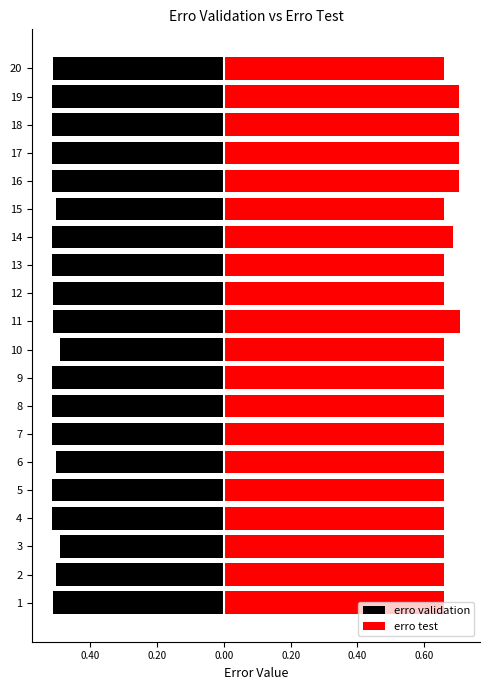

Count the erro test values in the range 0 to 1.

20